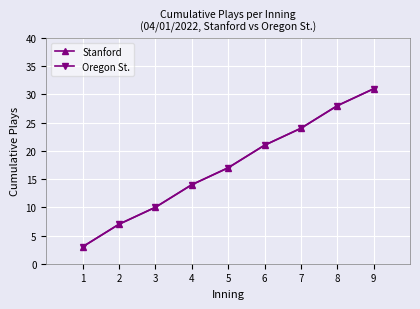

At which label does Stanford first exceed 17?

6